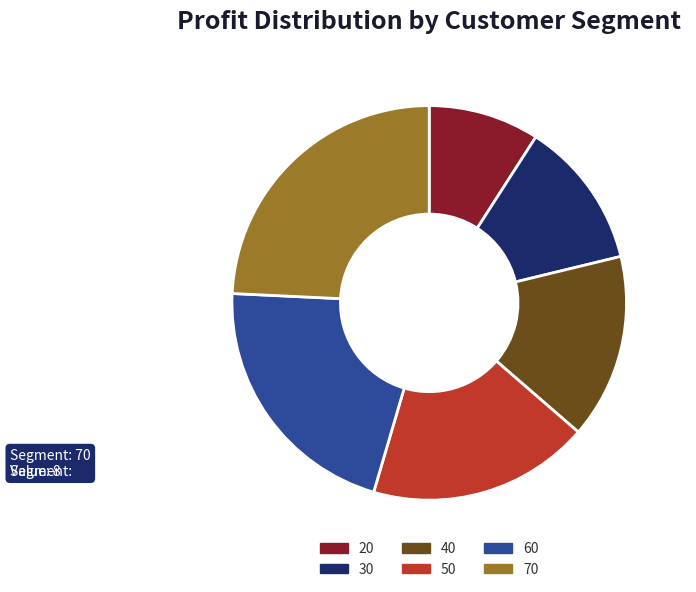

Rank the categories by value from highest to lowest.

70, 60, 50, 40, 30, 20